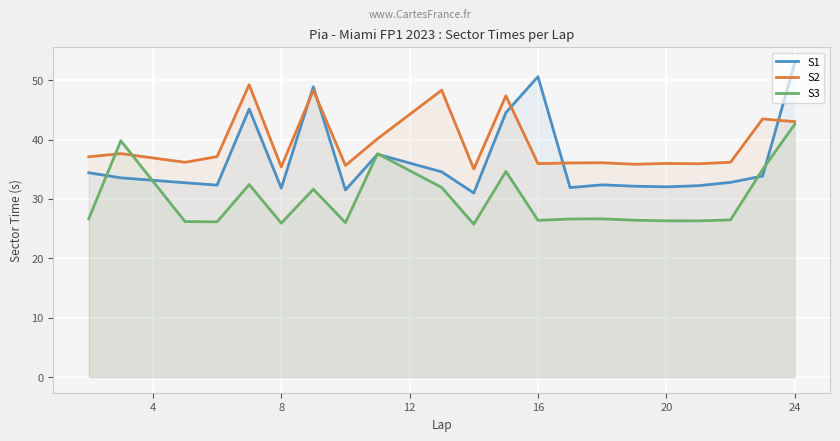

Is it true that S3 equals 25.9 at 8?

True